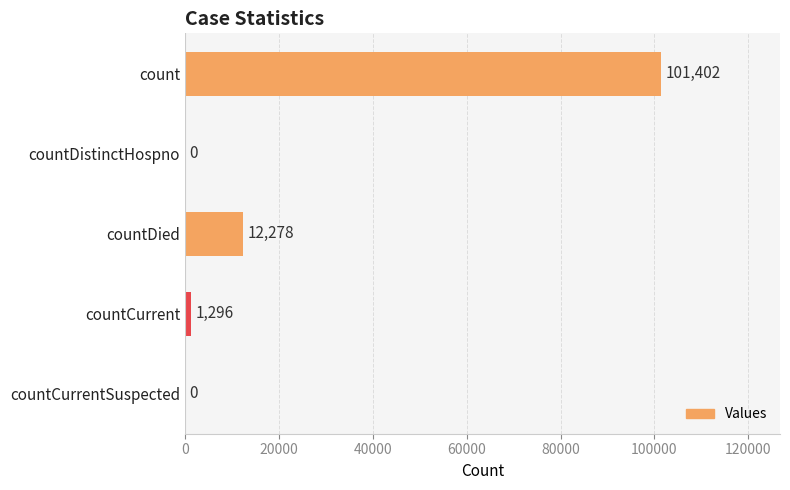

At which label is the value closest to 50701?

countDied